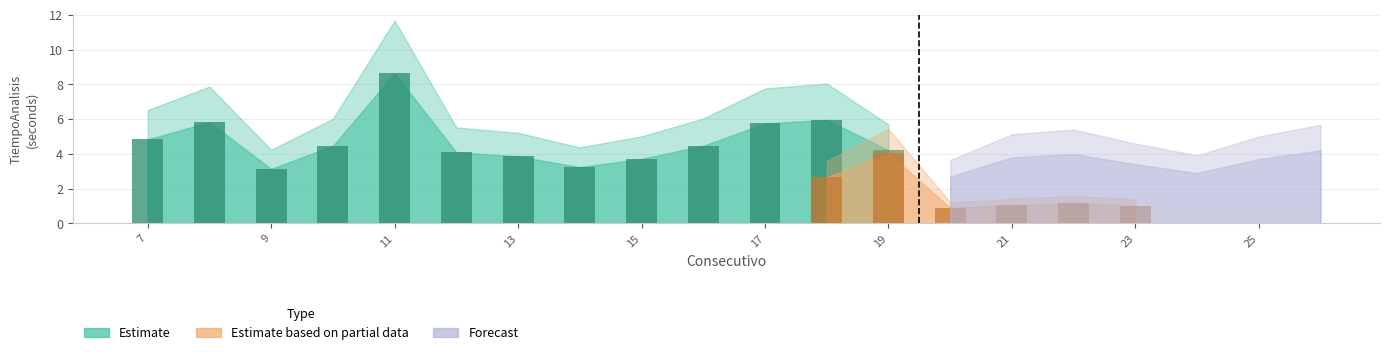

At which category does the chart reach its minimum across all series?

26